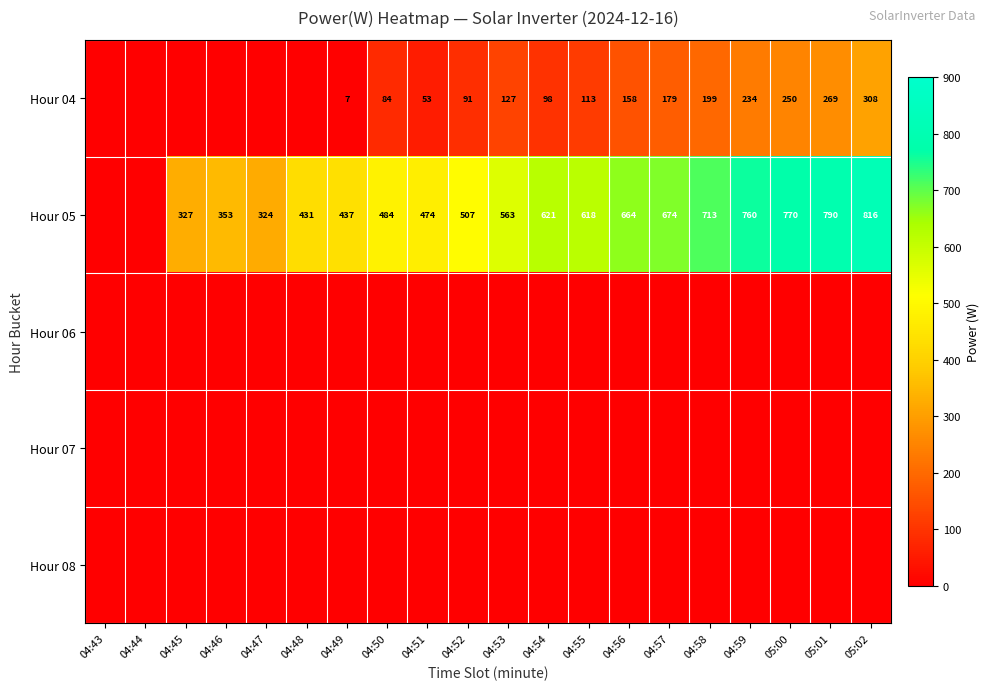

What is the total value across all series at 04:57?

853